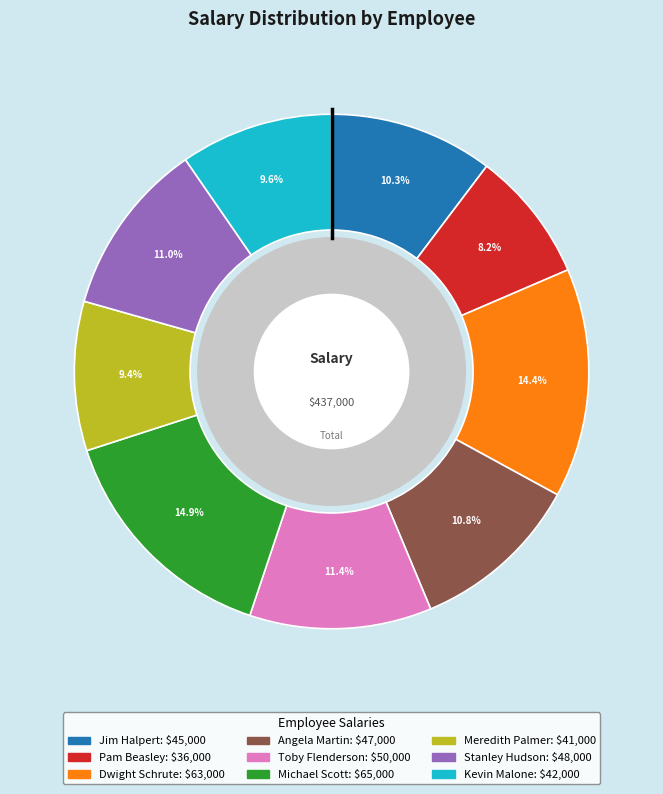

The Toby Flenderson slice represents 3% of the pie. True or false?

False